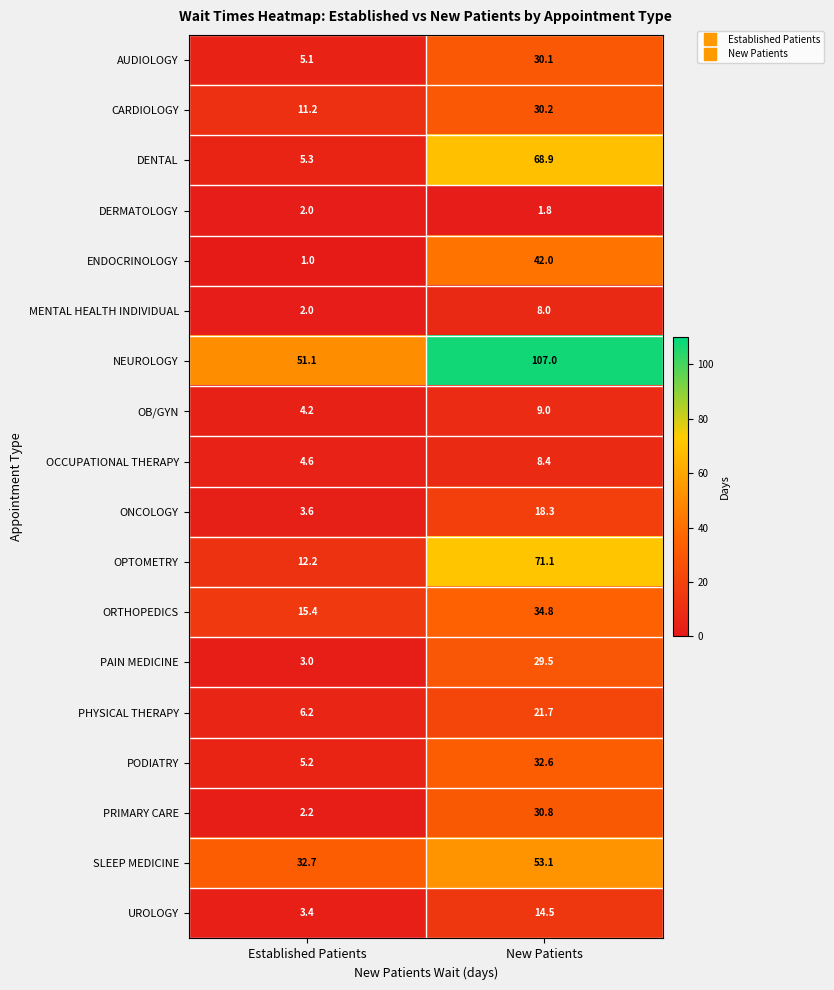

True or false: CARDIOLOGY has a value of 30.2 at New Patients.

True